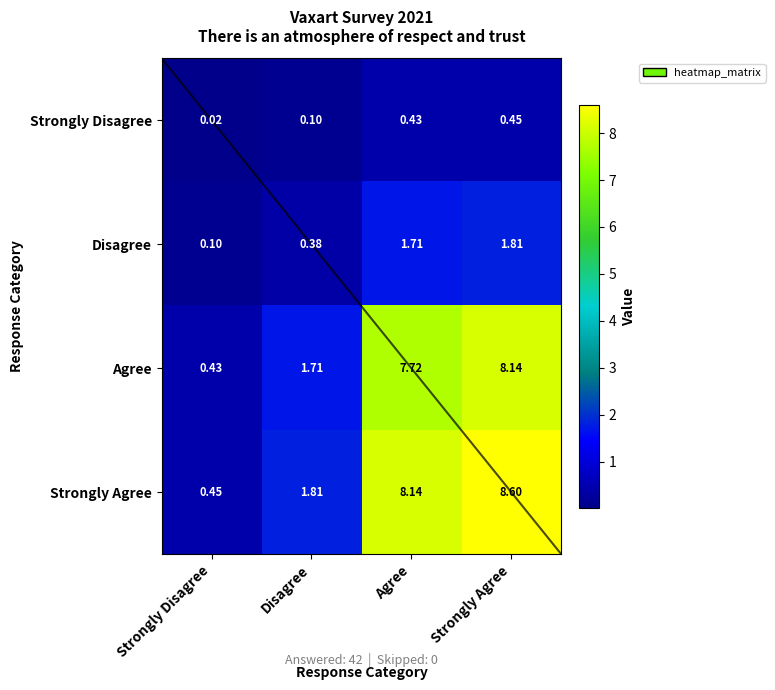

List the labels in order of Strongly Agree value, smallest first.

Strongly Disagree, Disagree, Agree, Strongly Agree